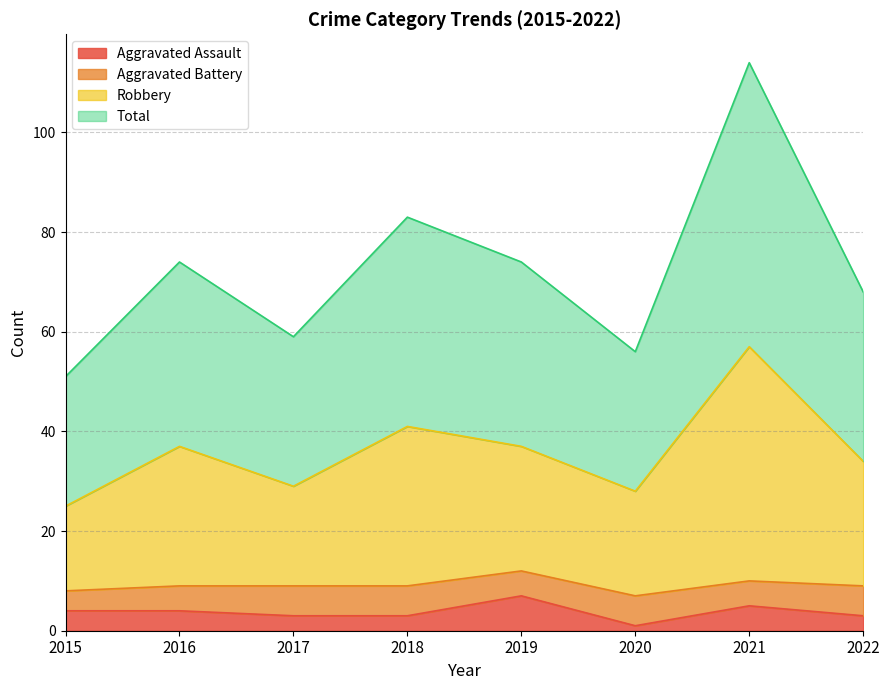

What is the highest value of the Aggravated Assault series?

7